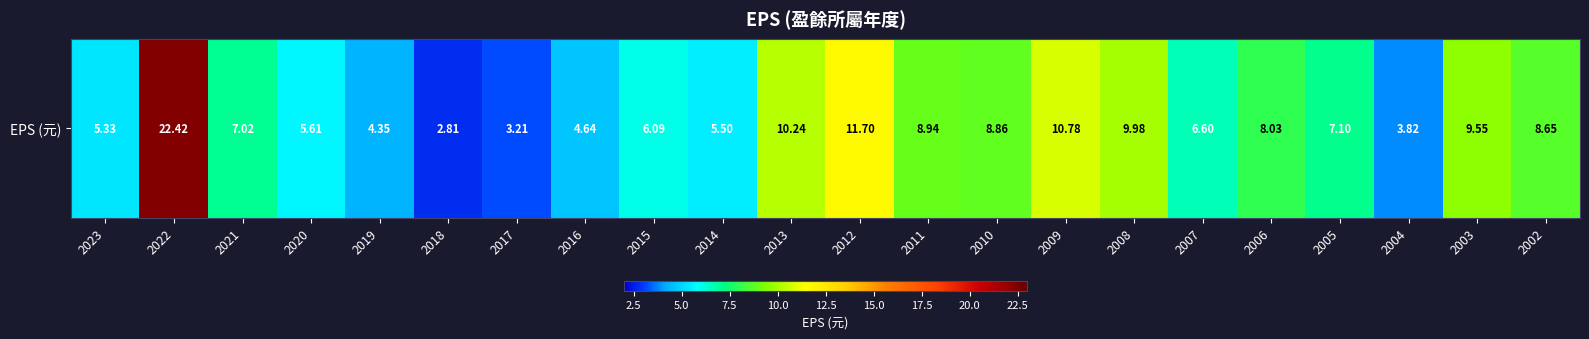

Reading right to left, transcribe all the data shown in this chart.

2002=8.7	2003=9.6	2004=3.8	2005=7.1	2006=8.0	2007=6.6	2008=10.0	2009=10.8	2010=8.9	2011=8.9	2012=11.7	2013=10.2	2014=5.5	2015=6.1	2016=4.6	2017=3.2	2018=2.8	2019=4.3	2020=5.6	2021=7.0	2022=22.4	2023=5.3